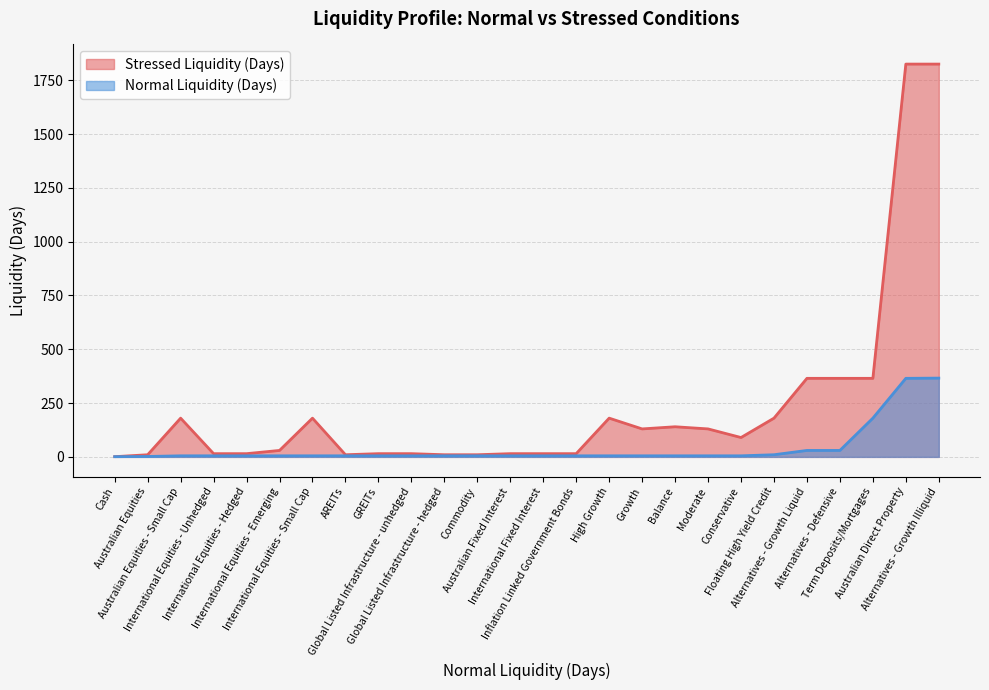

Which series has the widest spread of values?

Stressed Liquidity (Days)